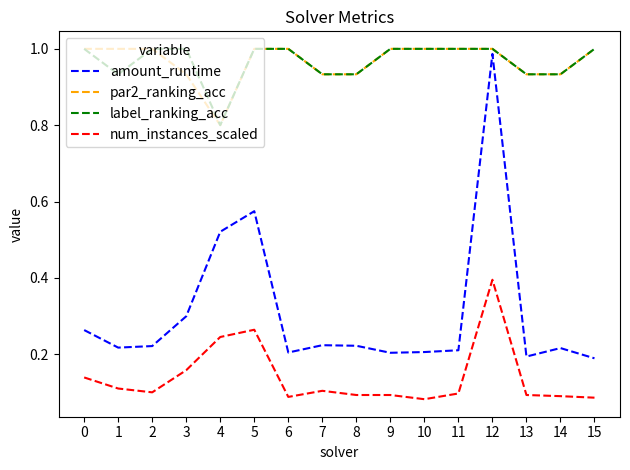

True or false: amount_runtime and par2_ranking_acc intersect in this chart.

False